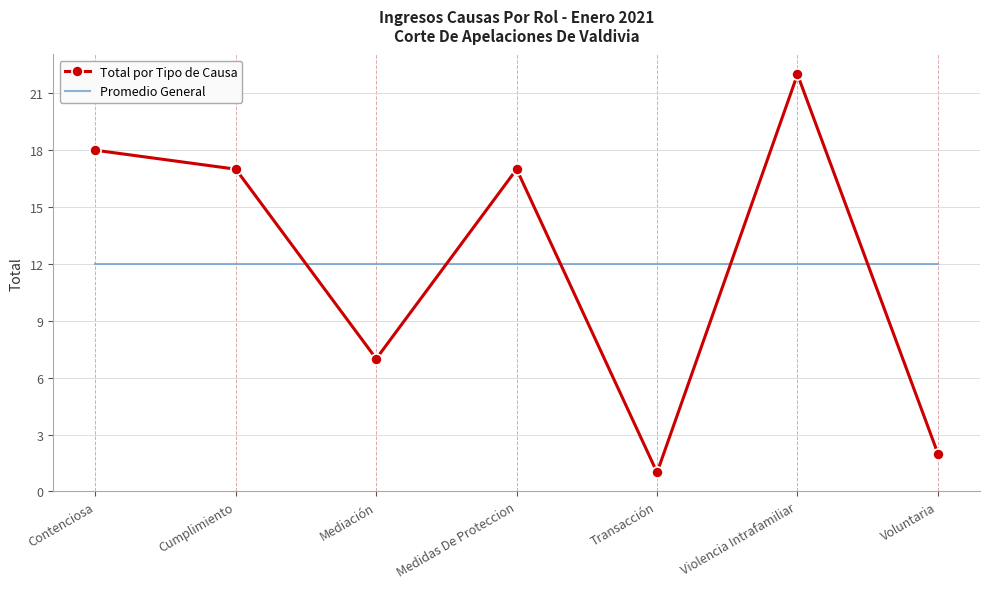

What is the total value across all series at Mediación?

19